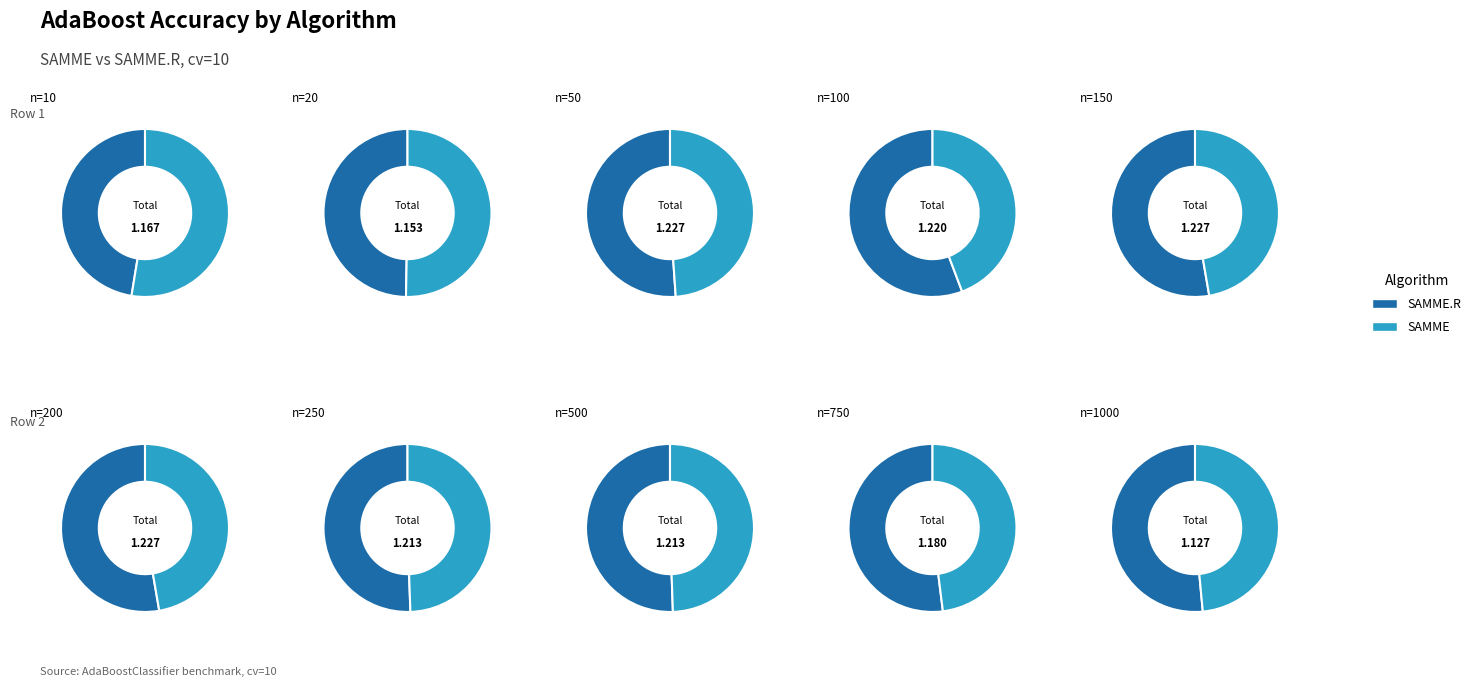

Between n_estimators=1000 and n_estimators=750, which is larger?

n_estimators=750